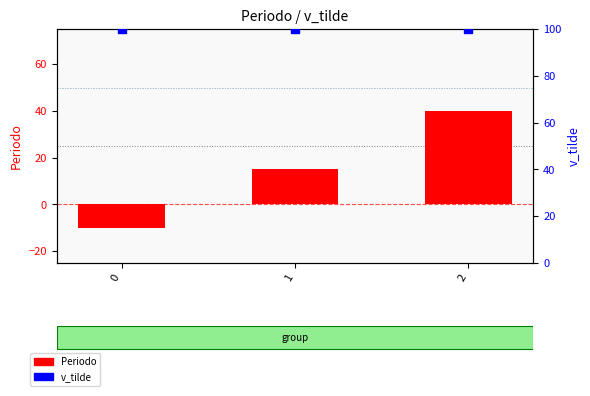

What is the total value across all series at 0?

90.0